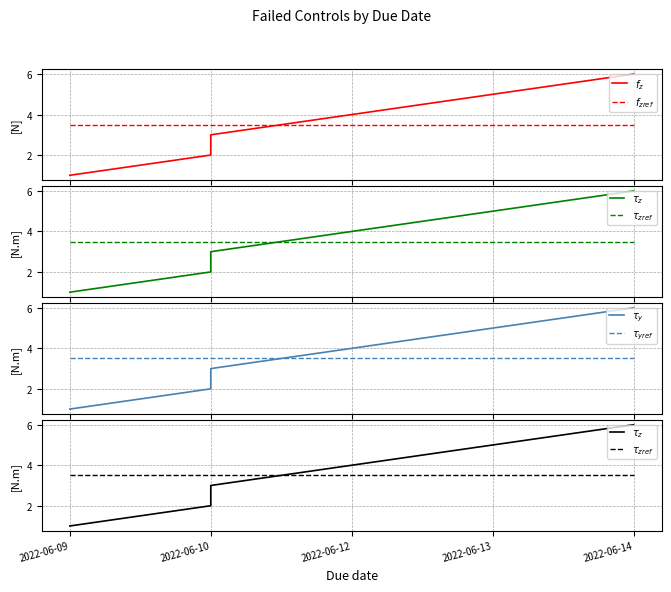

What is the average value of the $\tau_y$ series?

3.5